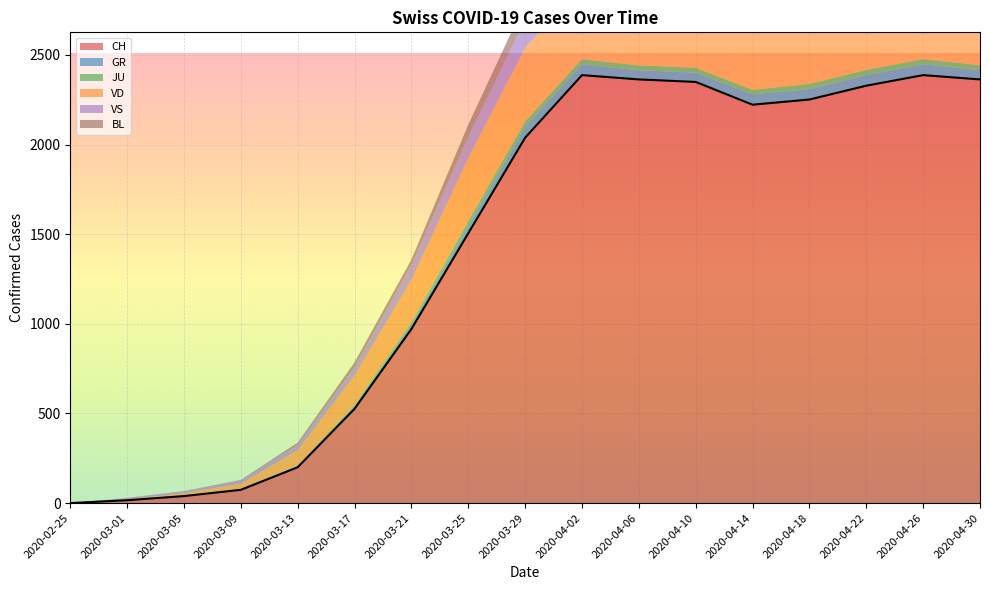

Which has a higher value, 2020-04-02 or 2020-02-25?

2020-04-02